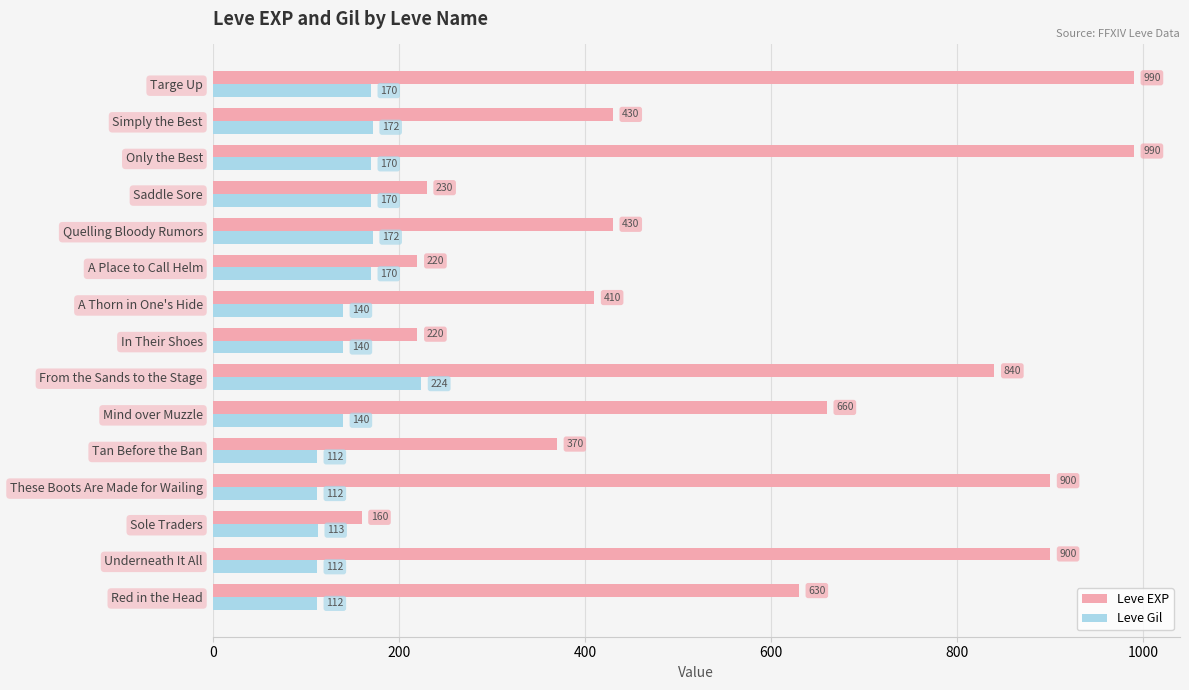

What is the highest value of the Leve EXP series?

990